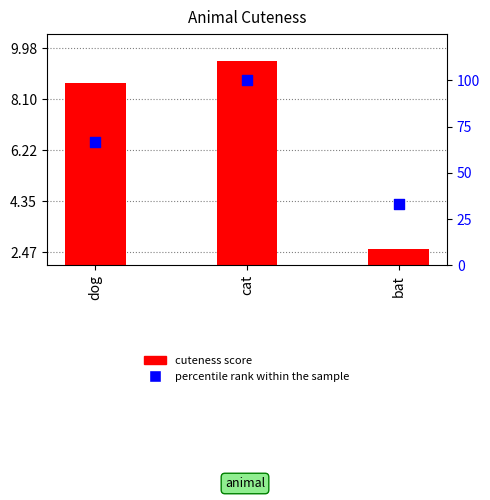

Which series has the largest Y range (max minus min)?

percentile rank within the sample